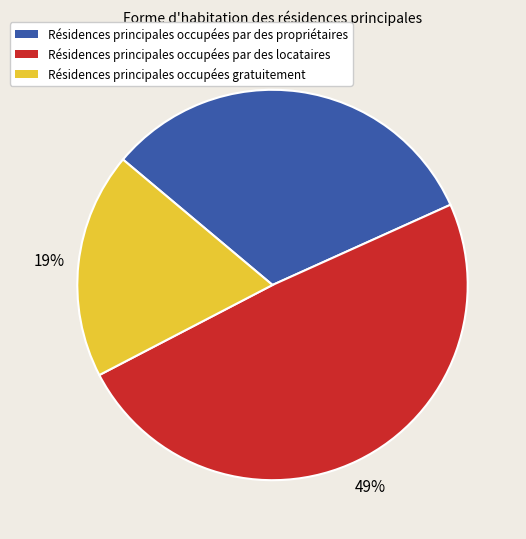

To the nearest percent, what is the average slice percentage?

33%